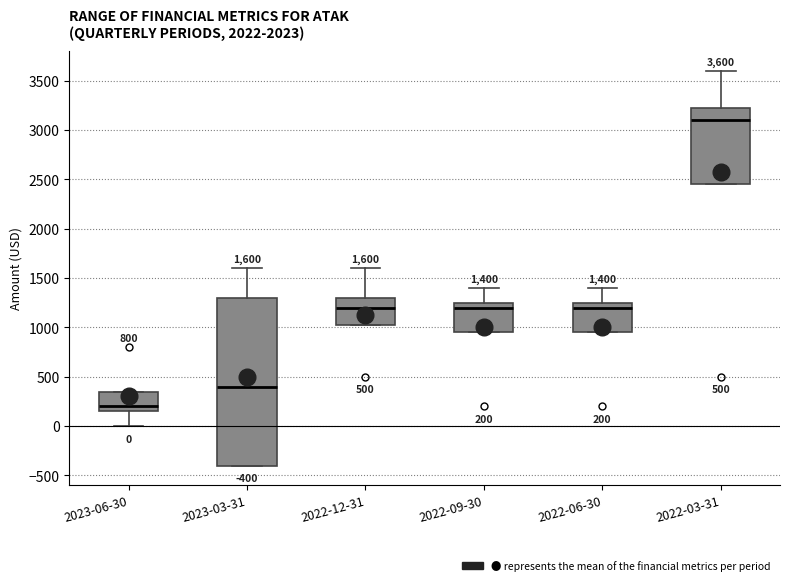

Which box's median line is the highest?

2022-03-31